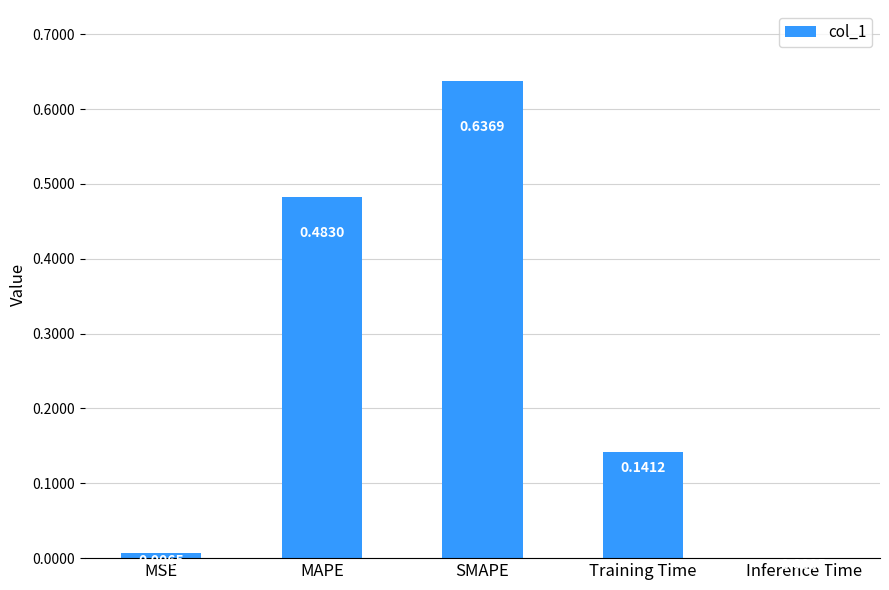

At which label is the value closest to 0?

Inference Time